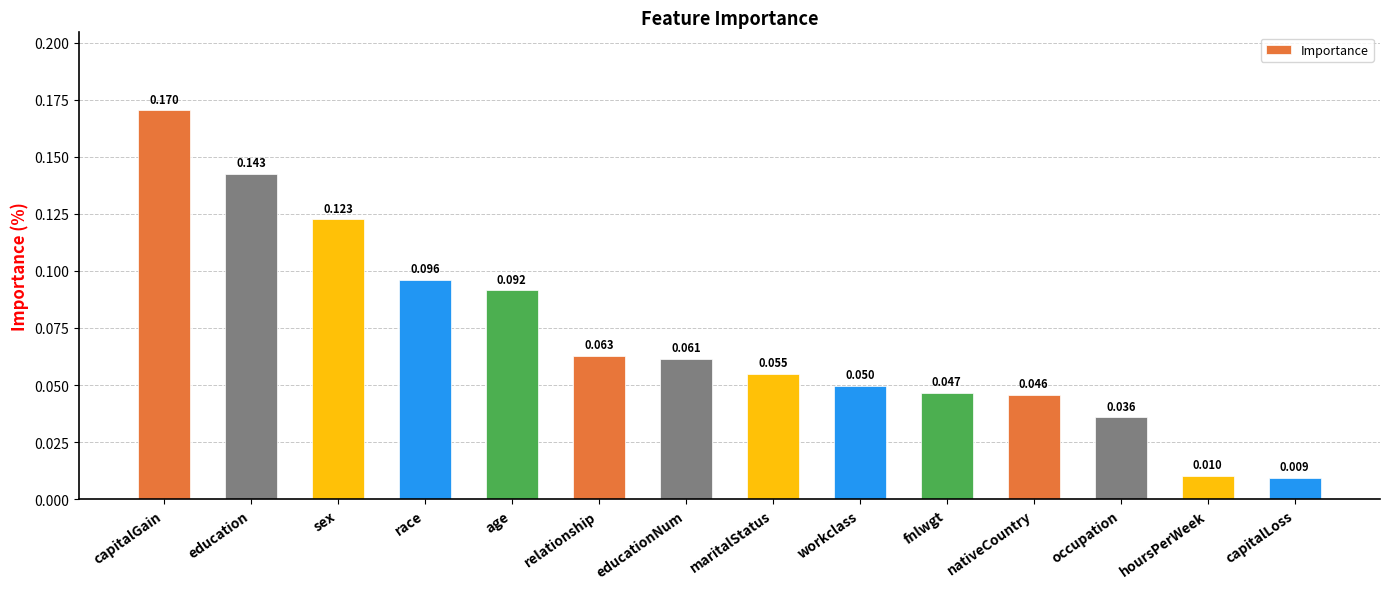

What is the label of the 1st bar from the left?

capitalGain